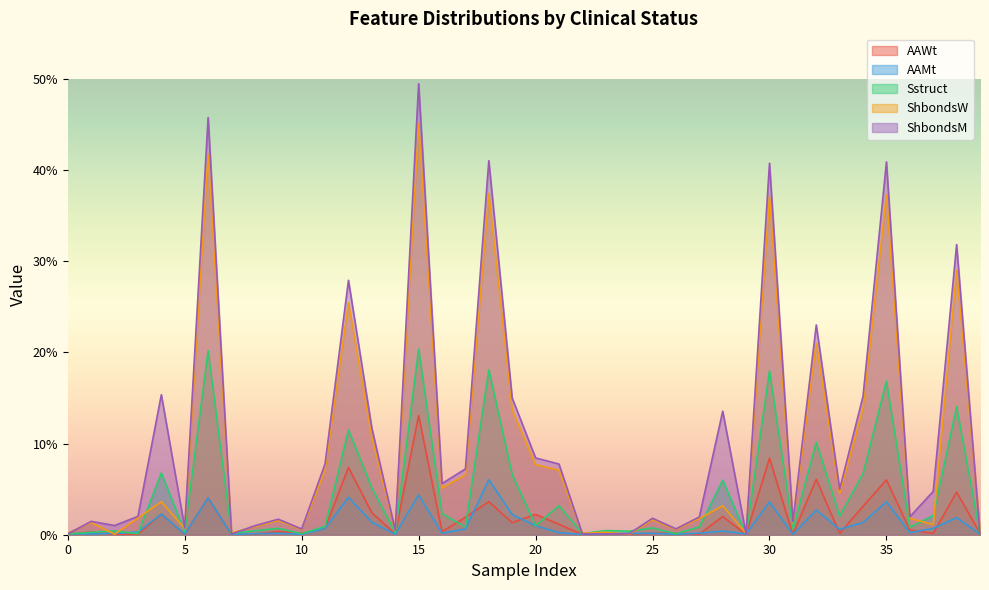

The Sstruct series shows 0.0 at 0. True or false?

True